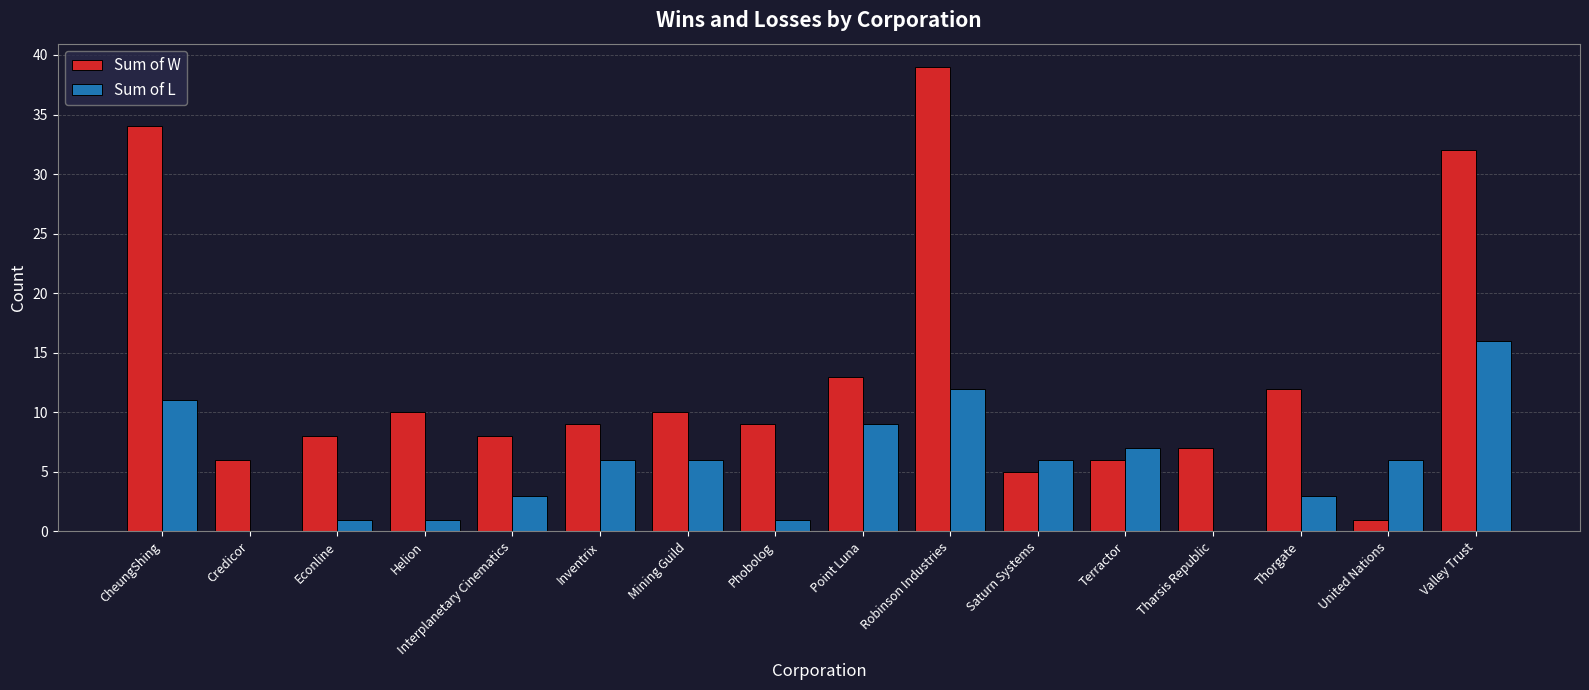

What is the spread (max minus min) of values at Inventrix?

3